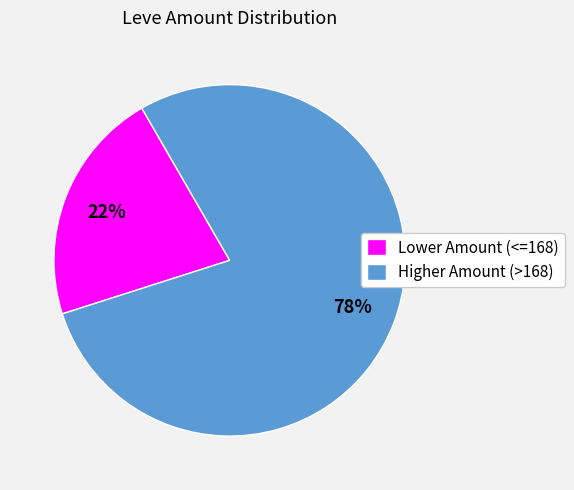

Count the number of slices in the pie.

2